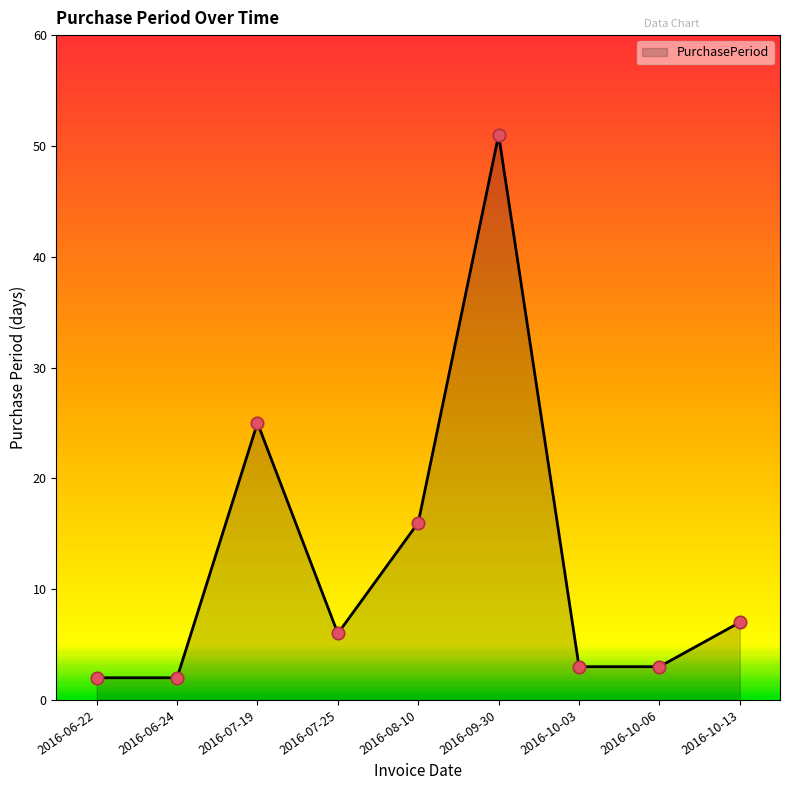

What is the ratio of the value at 2016-10-13 to the value at 2016-07-25?

1.2